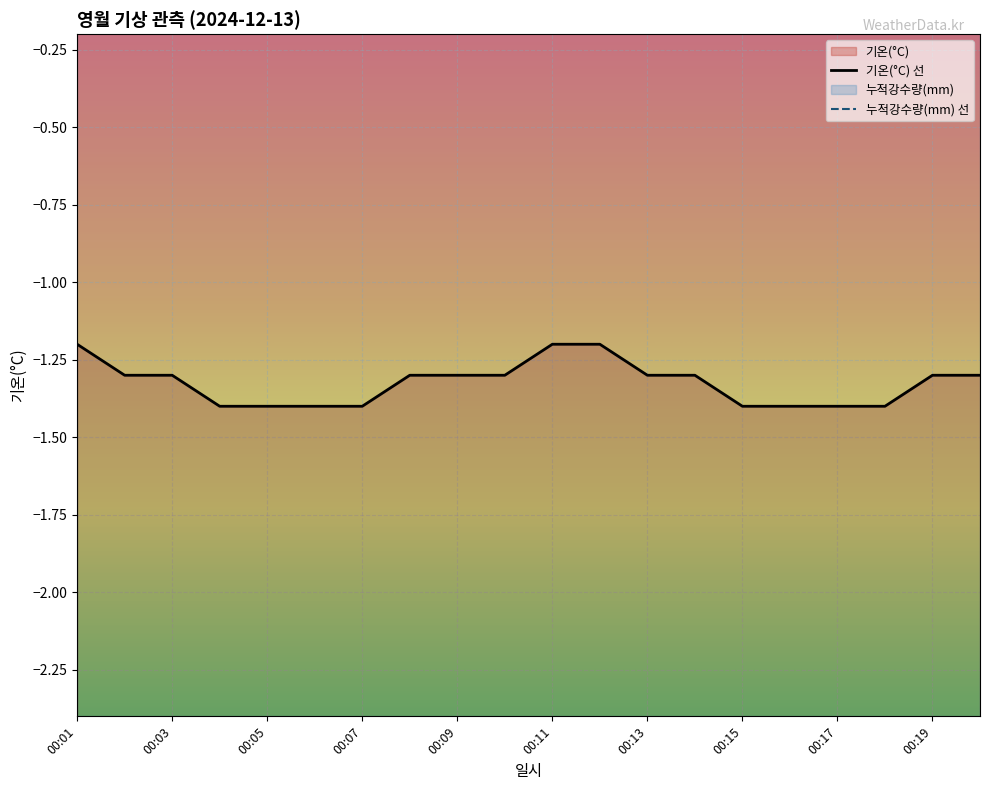

The chart shows a value of -1.4 at 00:17. True or false?

True